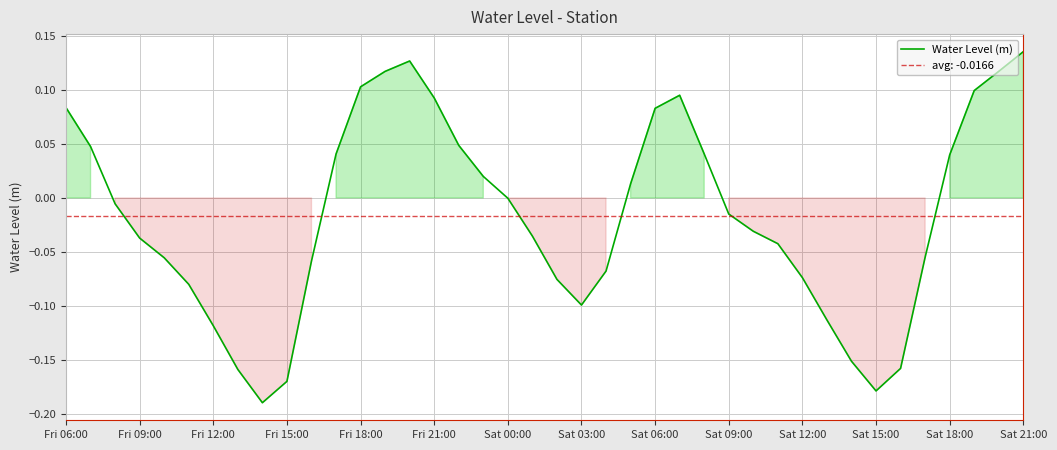

Reading left to right, what are all the values shown in this chart?

0.1	0.0	-0.0	-0.0	-0.1	-0.1	-0.1	-0.2	-0.2	-0.2	-0.1	0.0	0.1	0.1	0.1	0.1	0.0	0.0	-0.0	-0.0	-0.1	-0.1	-0.1	0.0	0.1	0.1	0.0	-0.0	-0.0	-0.0	-0.1	-0.1	-0.2	-0.2	-0.2	-0.1	0.0	0.1	0.1	0.1